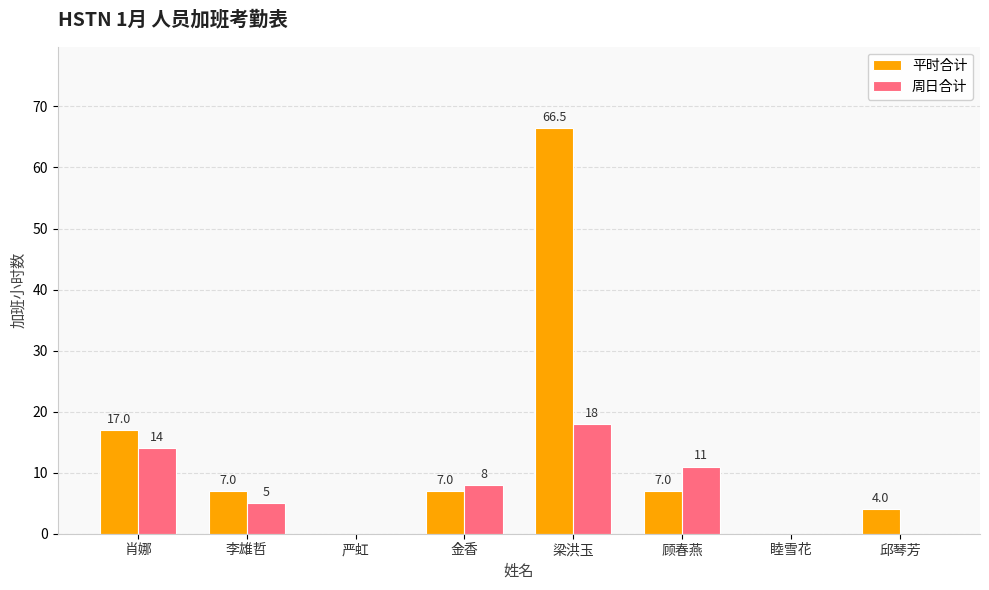

Which series has the widest spread of values?

平时合计